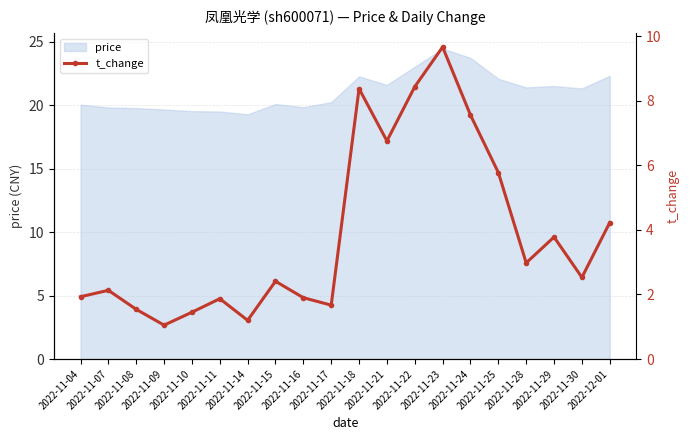

What is the minimum value for price?

19.3